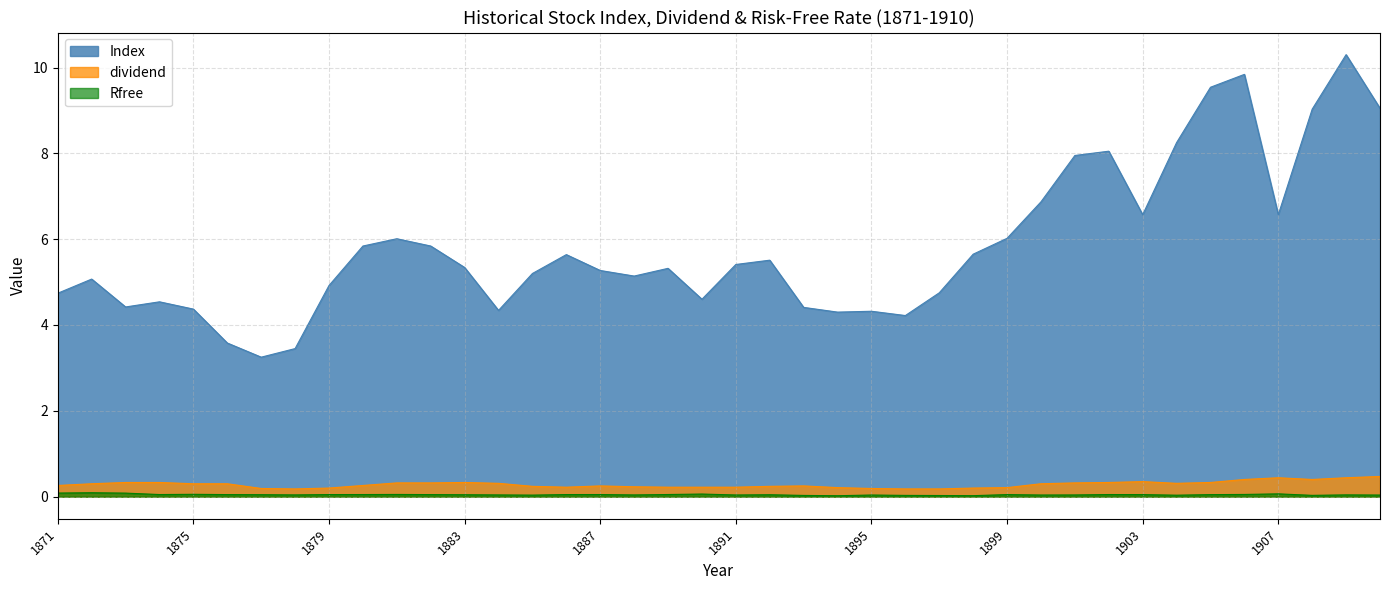

In Rfree, how many points are higher than both neighbors (excluding endpoints)?

11